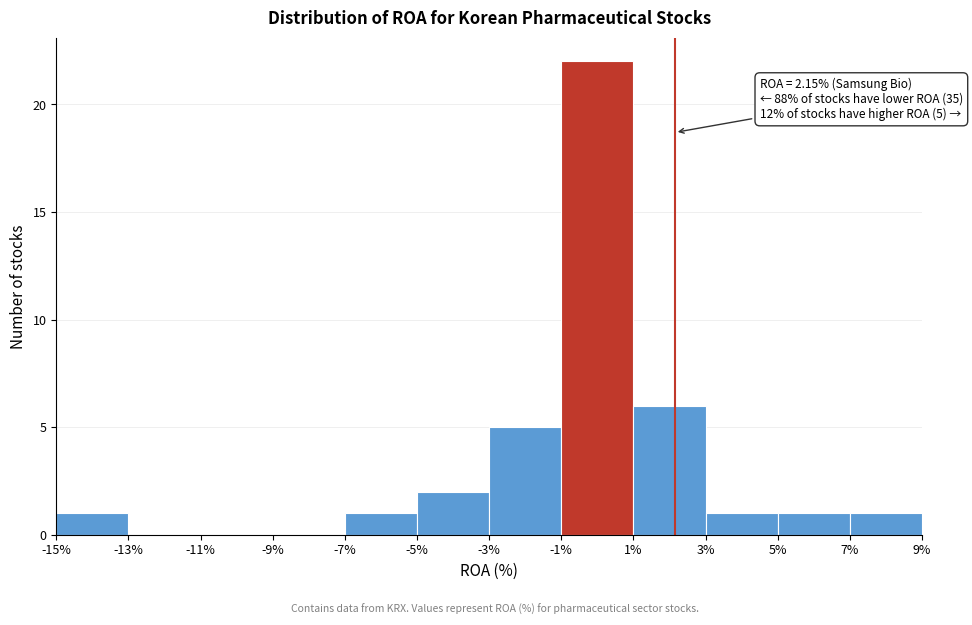

Which range on the x-axis has the tallest bar?

-1% to 1%